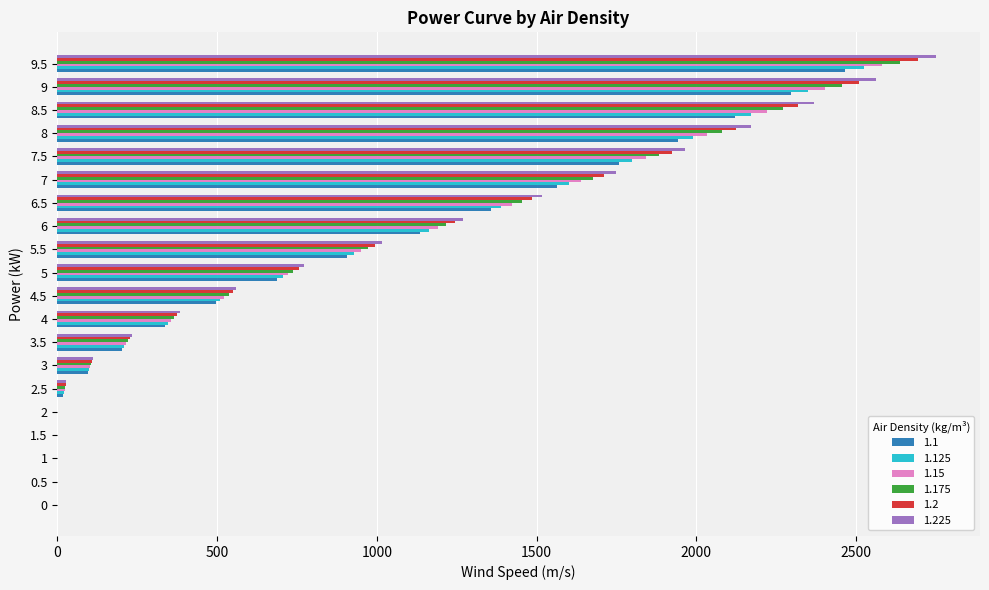

Is the value of 1.225 at 5 greater than the value of 1.1 at 6?

No